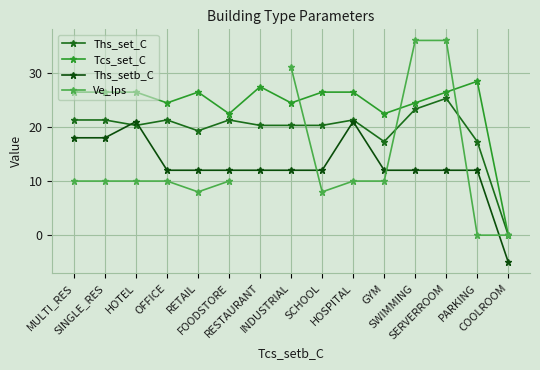

How many lines are shown in the chart?

4